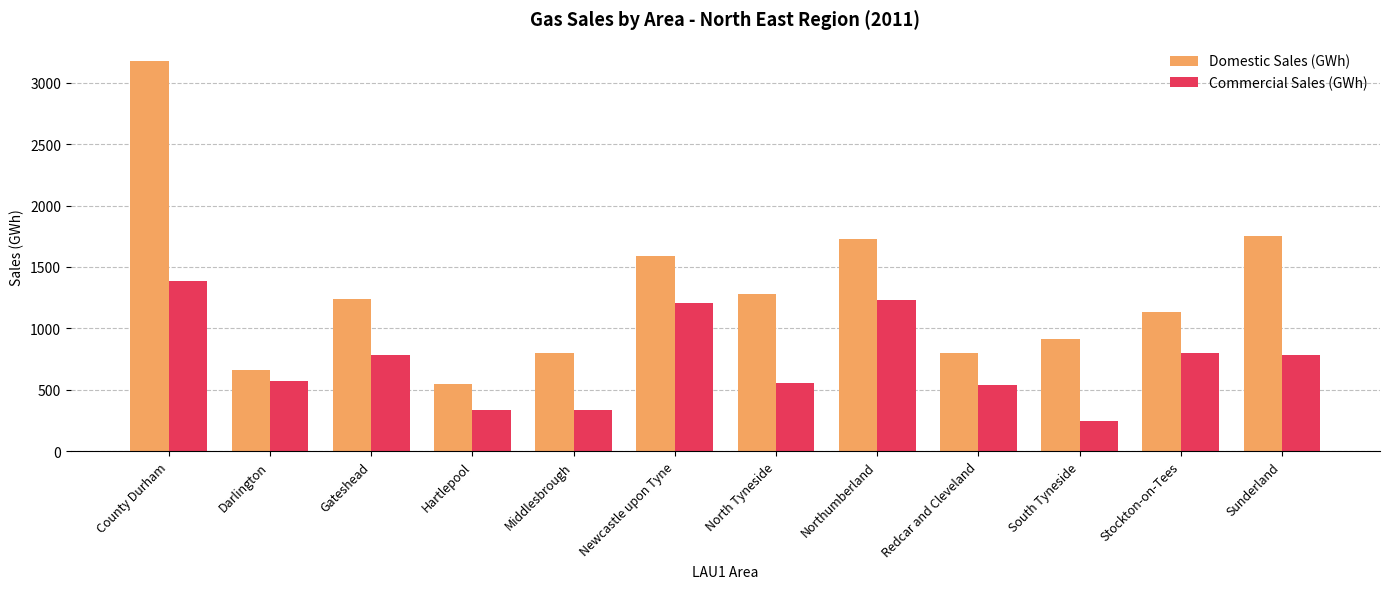

Is the value of Domestic Sales (GWh) at South Tyneside greater than the value of Commercial Sales (GWh) at South Tyneside?

Yes